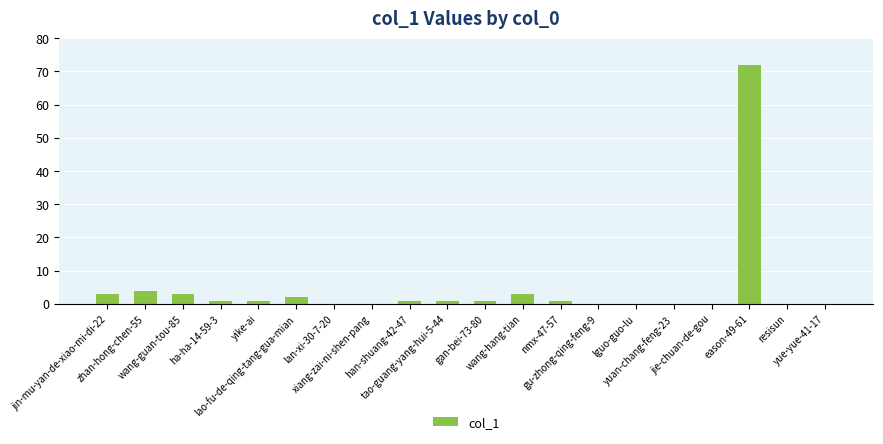

Reading left to right, transcribe all the data shown in this chart.

3	4	3	1	1	2	0	0	1	1	1	3	1	0	0	0	0	72	0	0